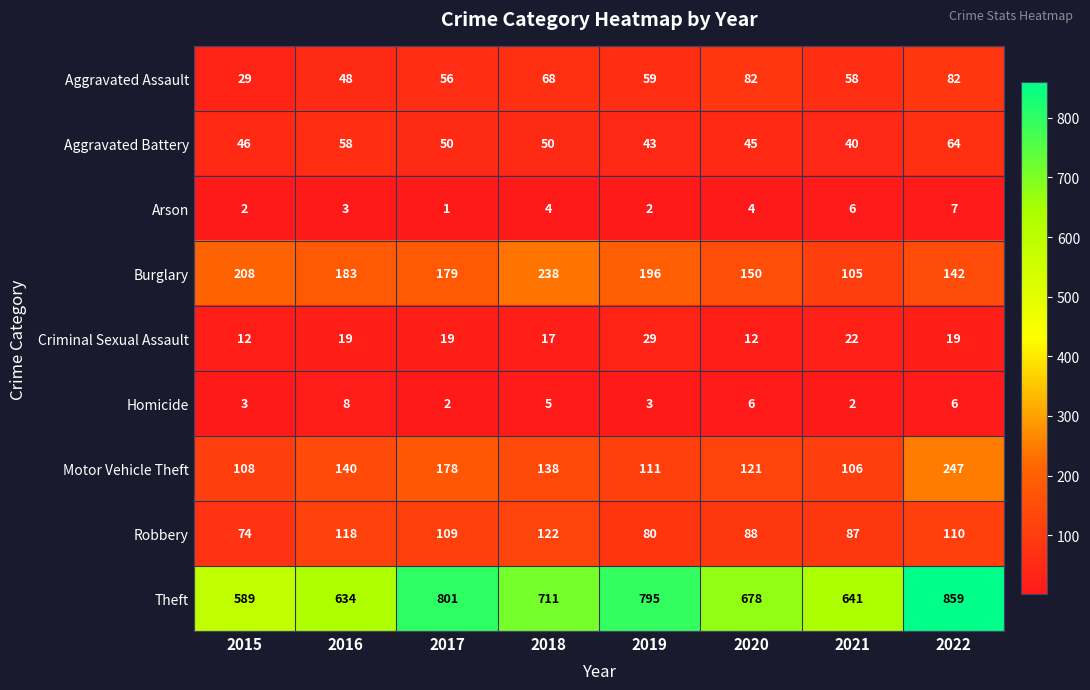

How many Homicide values are between 3 and 6?

5